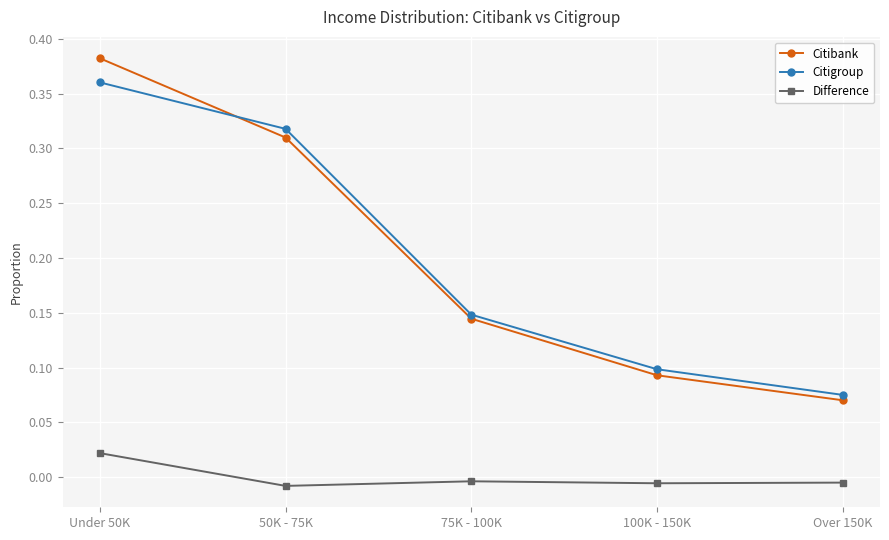

True or false: Citibank and Difference intersect in this chart.

False